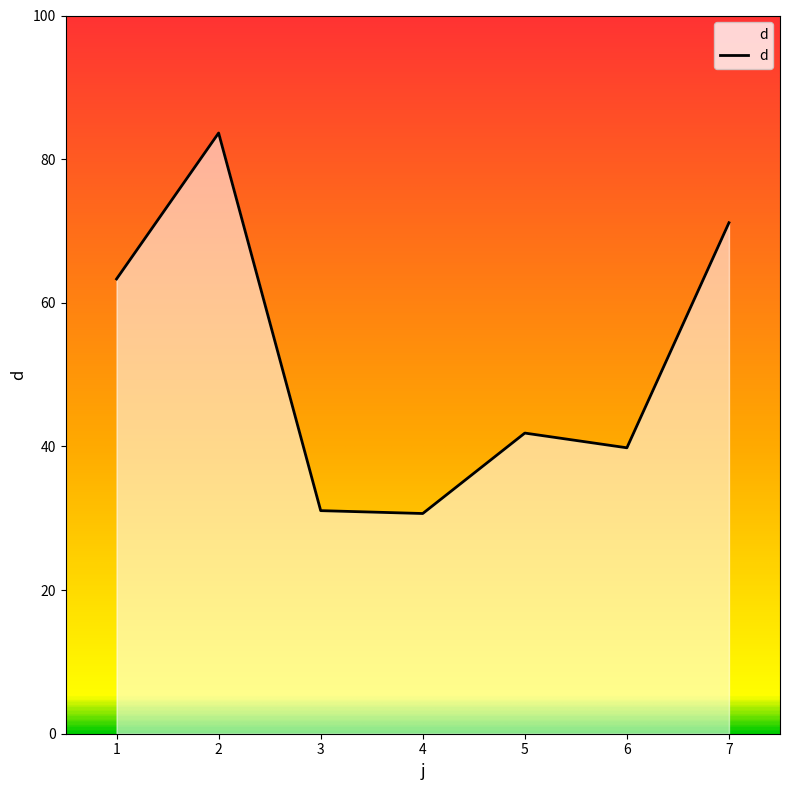

At which category does the data reach its first local peak?

2